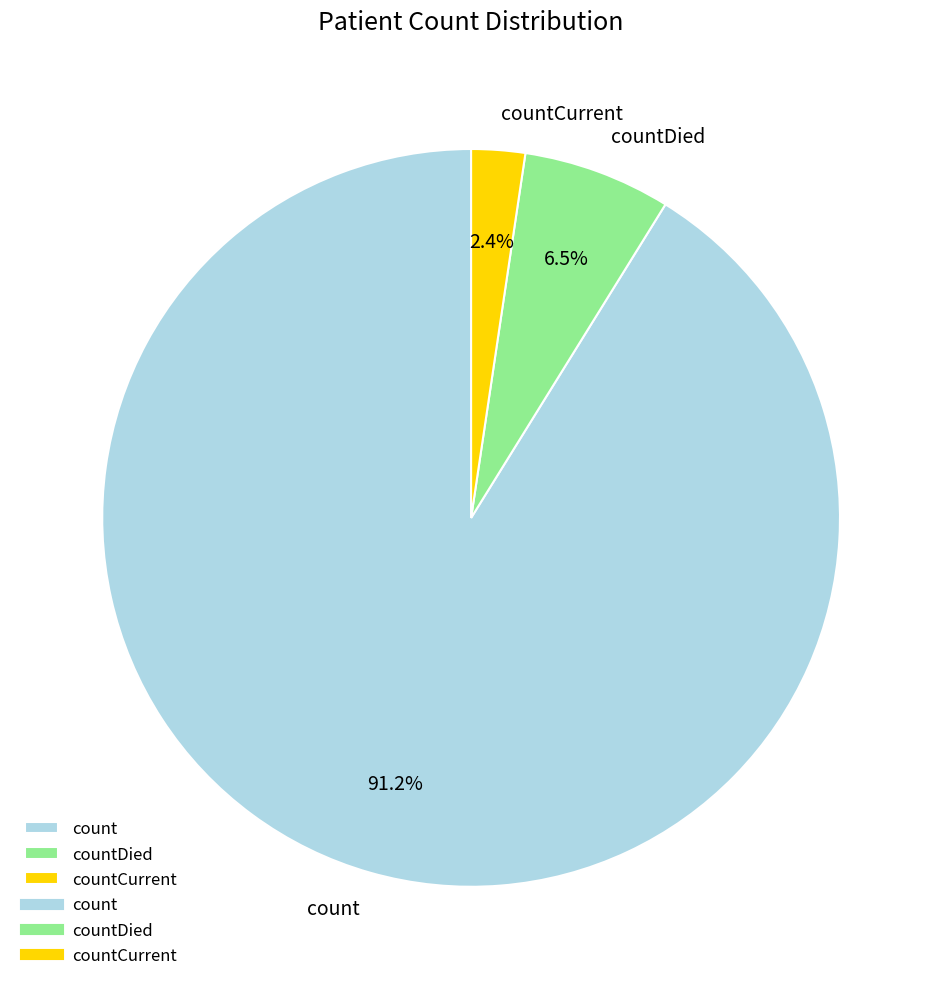

Which category has the smallest portion of the pie?

countCurrent